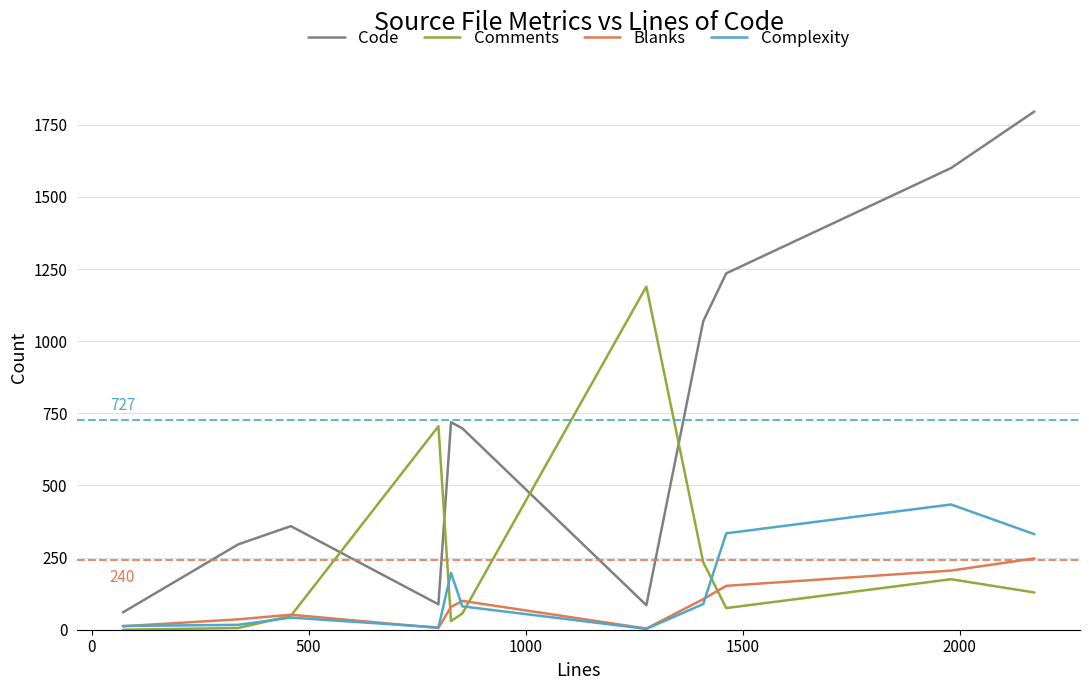

What are all the series names shown in the legend?

Code, Comments, Blanks, Complexity